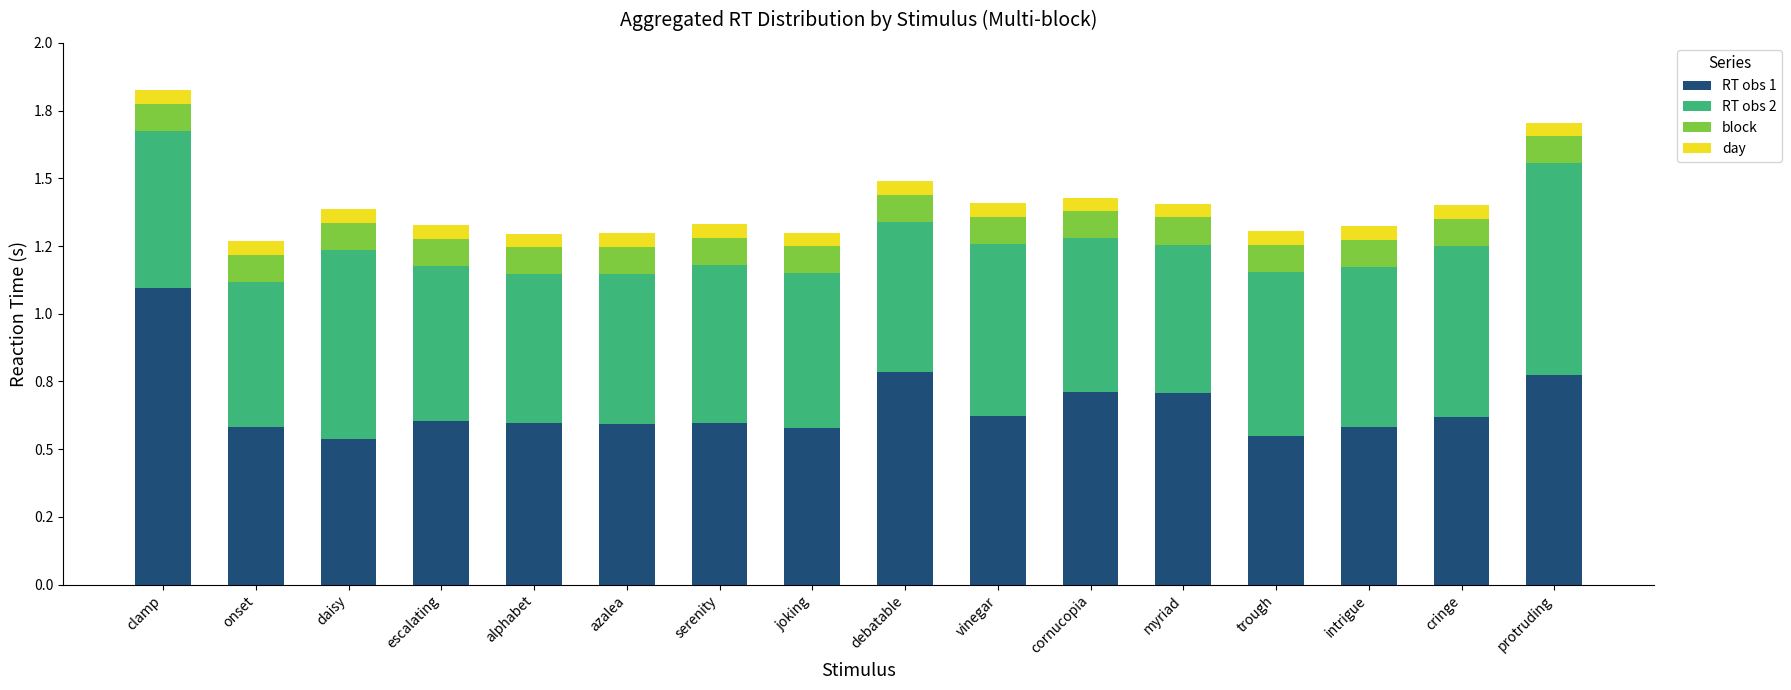

Are the bars grouped side by side (vs. stacked)?

No